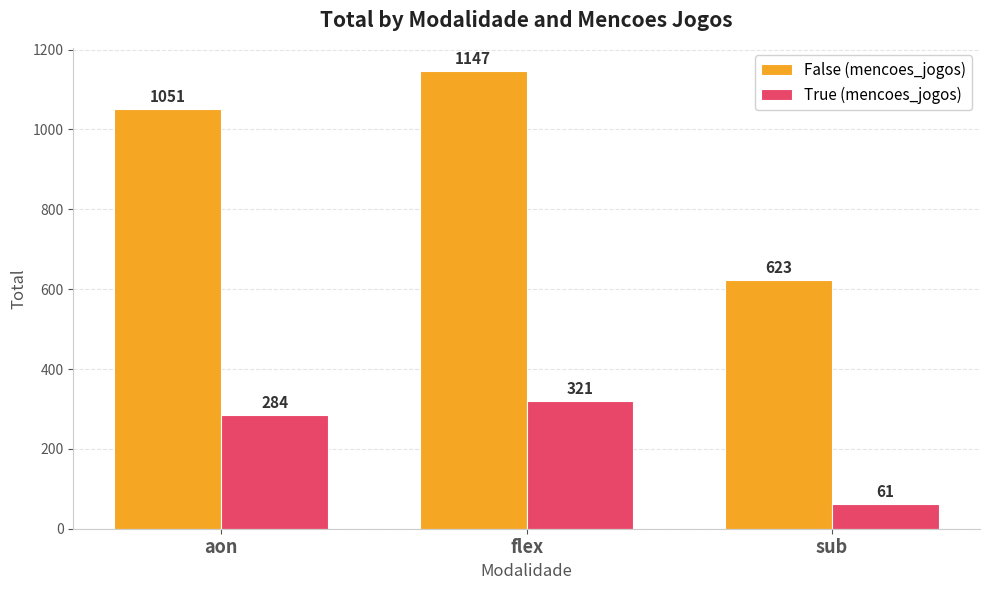

List the labels in order of False (mencoes_jogos) value, smallest first.

sub, aon, flex